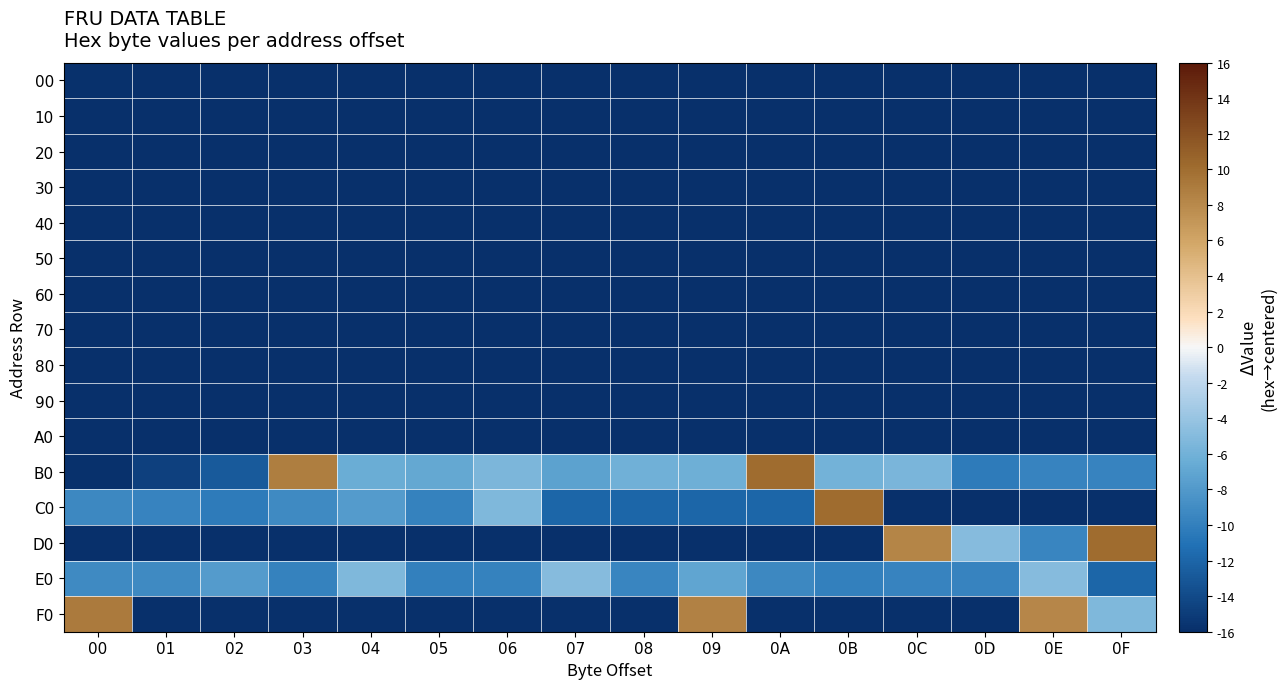

Reading left to right, transcribe all the data shown in this chart.

00: 00=-15.9	01=-16.0	02=-16.0	03=-16.0	04=-16.0	05=-16.0	06=-16.0	07=-16.0	08=-16.0	09=-16.0	0A=-16.0	0B=-16.0	0C=-16.0	0D=-16.0	0E=-16.0	0F=-16.0
10: 00=-16.0	01=-16.0	02=-16.0	03=-16.0	04=-16.0	05=-16.0	06=-16.0	07=-16.0	08=-16.0	09=-16.0	0A=-16.0	0B=-16.0	0C=-16.0	0D=-16.0	0E=-16.0	0F=-16.0
20: 00=-16.0	01=-16.0	02=-16.0	03=-16.0	04=-16.0	05=-16.0	06=-16.0	07=-16.0	08=-16.0	09=-16.0	0A=-16.0	0B=-16.0	0C=-16.0	0D=-16.0	0E=-16.0	0F=-16.0
30: 00=-16.0	01=-16.0	02=-16.0	03=-16.0	04=-16.0	05=-16.0	06=-16.0	07=-16.0	08=-16.0	09=-16.0	0A=-16.0	0B=-16.0	0C=-16.0	0D=-16.0	0E=-16.0	0F=-16.0
40: 00=-16.0	01=-16.0	02=-16.0	03=-16.0	04=-16.0	05=-16.0	06=-16.0	07=-16.0	08=-16.0	09=-16.0	0A=-16.0	0B=-16.0	0C=-16.0	0D=-16.0	0E=-16.0	0F=-16.0
50: 00=-16.0	01=-16.0	02=-16.0	03=-16.0	04=-16.0	05=-16.0	06=-16.0	07=-16.0	08=-16.0	09=-16.0	0A=-16.0	0B=-16.0	0C=-16.0	0D=-16.0	0E=-16.0	0F=-16.0
60: 00=-16.0	01=-16.0	02=-16.0	03=-16.0	04=-16.0	05=-16.0	06=-16.0	07=-16.0	08=-16.0	09=-16.0	0A=-16.0	0B=-16.0	0C=-16.0	0D=-16.0	0E=-16.0	0F=-16.0
70: 00=-16.0	01=-16.0	02=-16.0	03=-16.0	04=-16.0	05=-16.0	06=-16.0	07=-16.0	08=-16.0	09=-16.0	0A=-16.0	0B=-16.0	0C=-16.0	0D=-16.0	0E=-16.0	0F=-16.0
80: 00=-16.0	01=-16.0	02=-16.0	03=-16.0	04=-16.0	05=-16.0	06=-16.0	07=-16.0	08=-16.0	09=-16.0	0A=-16.0	0B=-16.0	0C=-16.0	0D=-16.0	0E=-16.0	0F=-16.0
90: 00=-16.0	01=-16.0	02=-16.0	03=-16.0	04=-16.0	05=-16.0	06=-16.0	07=-16.0	08=-16.0	09=-16.0	0A=-16.0	0B=-16.0	0C=-16.0	0D=-16.0	0E=-16.0	0F=-16.0
A0: 00=-16.0	01=-16.0	02=-16.0	03=-16.0	04=-16.0	05=-16.0	06=-16.0	07=-16.0	08=-16.0	09=-16.0	0A=-16.0	0B=-16.0	0C=-16.0	0D=-16.0	0E=-16.0	0F=-16.0
B0: 00=-15.9	01=-14.8	02=-12.9	03=8.8	04=-6.5	05=-6.9	06=-5.5	07=-7.4	08=-6.1	09=-6.2	0A=10.0	0B=-6.0	0C=-5.6	0D=-10.4	0E=-9.8	0F=-9.8
C0: 00=-9.4	01=-9.8	02=-10.4	03=-9.2	04=-7.9	05=-9.9	06=-5.4	07=-12.0	08=-12.0	09=-12.0	0A=-12.0	0B=10.0	0C=-16.0	0D=-16.0	0E=-16.0	0F=-16.0
D0: 00=-16.0	01=-16.0	02=-16.0	03=-16.0	04=-16.0	05=-16.0	06=-16.0	07=-16.0	08=-16.0	09=-16.0	0A=-16.0	0B=-16.0	0C=8.2	0D=-5.0	0E=-9.6	0F=10.0
E0: 00=-9.2	01=-9.2	02=-7.9	03=-9.9	04=-5.4	05=-10.0	06=-9.9	07=-5.0	08=-9.6	09=-7.1	0A=-9.4	0B=-10.0	0C=-9.8	0D=-9.8	0E=-5.0	0F=-12.0
F0: 00=9.0	01=-16.0	02=-16.0	03=-16.0	04=-16.0	05=-16.0	06=-16.0	07=-16.0	08=-16.0	09=8.5	0A=-16.0	0B=-16.0	0C=-16.0	0D=-16.0	0E=8.1	0F=-5.4